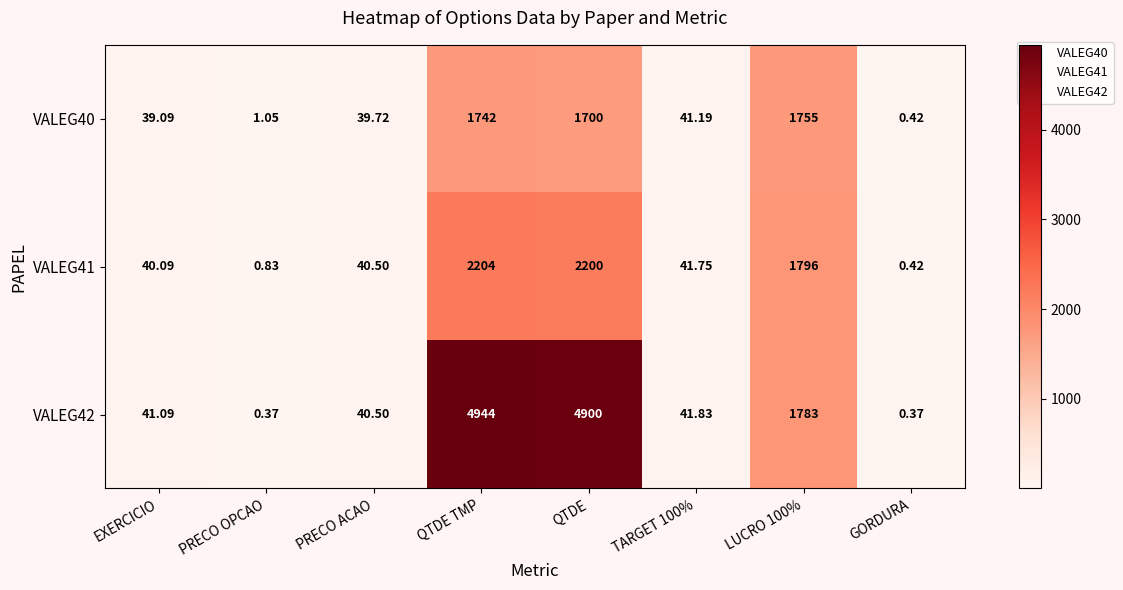

How many categories are shown in the chart?

8